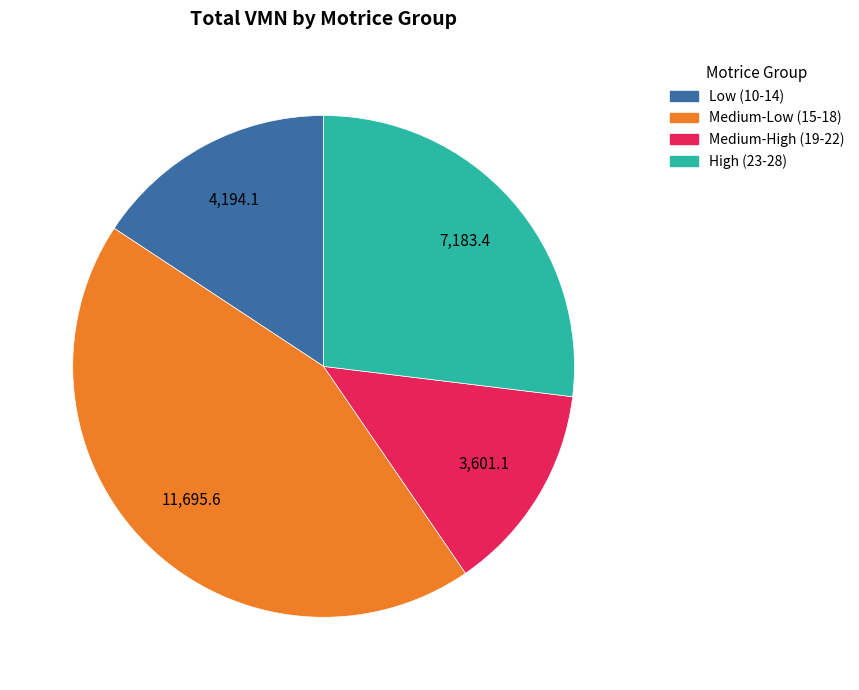

Approximately how many times larger is the value at Low (10-14) compared to High (23-28)?

0.6